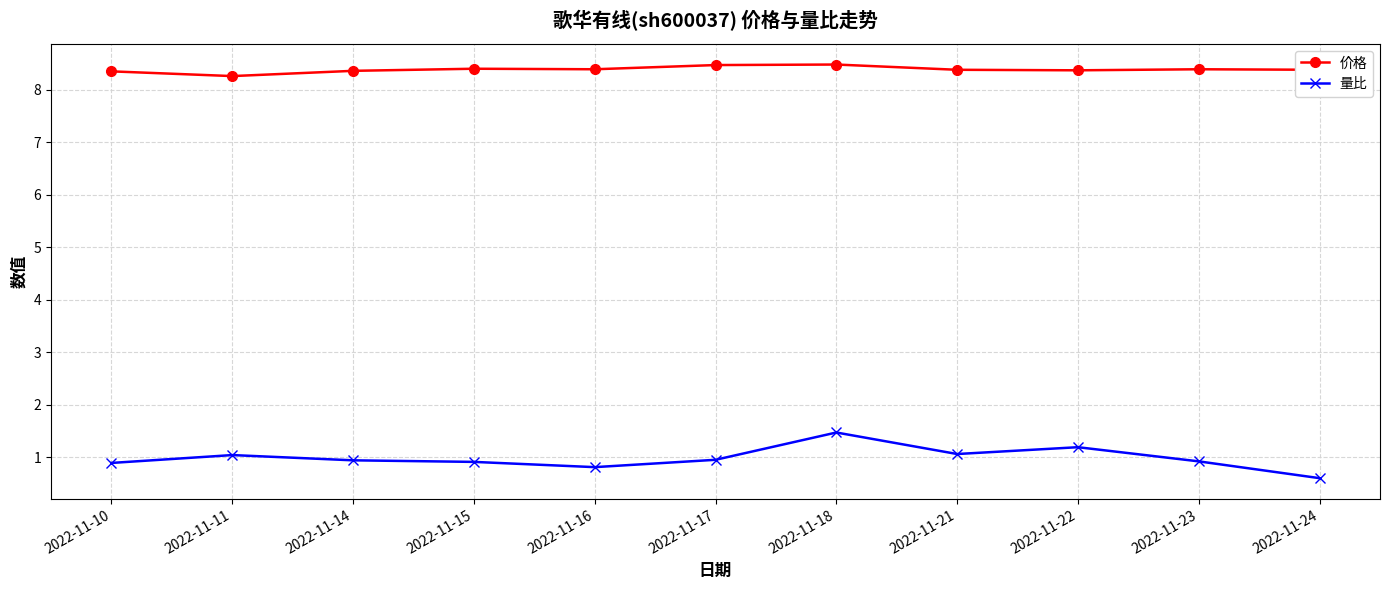

List the series in order of their peak value, highest first.

价格, 量比